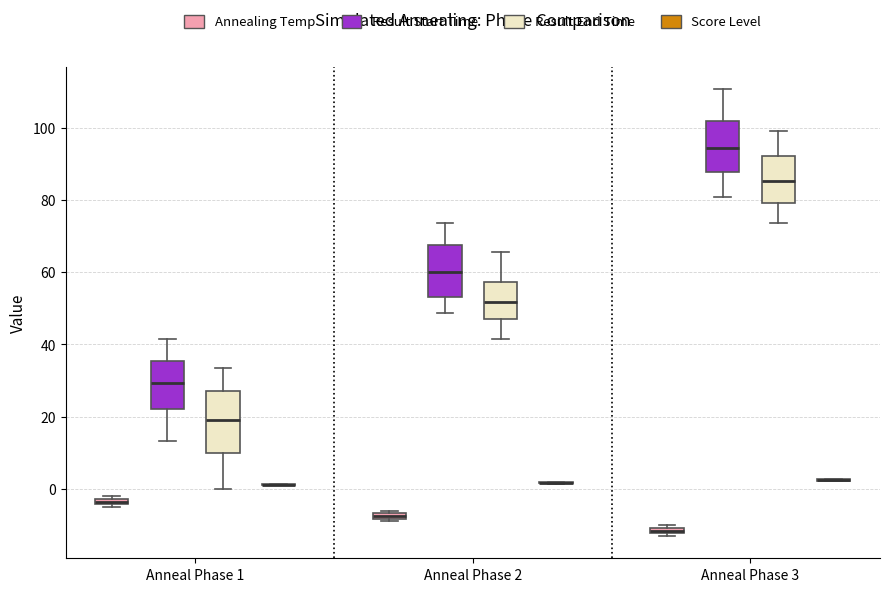

Where is the upper edge of the box for Anneal Phase 2 (Annealing Temp) on the y-axis? The values are not printed on the chart, so give them approximately, as read against the axis.

-6